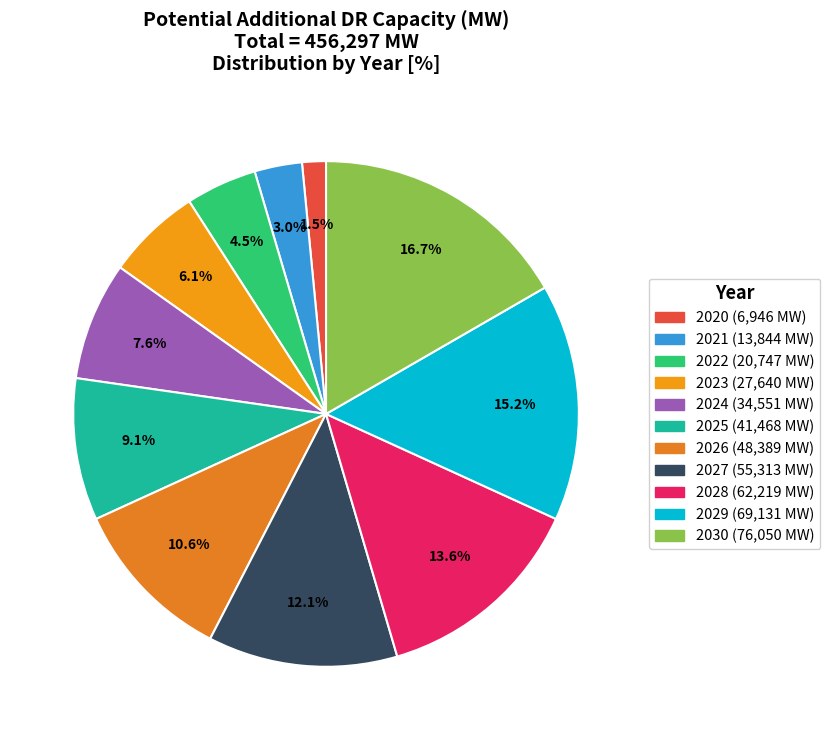

To the nearest percent, what is the combined percentage of 2029 and 2027?

27%